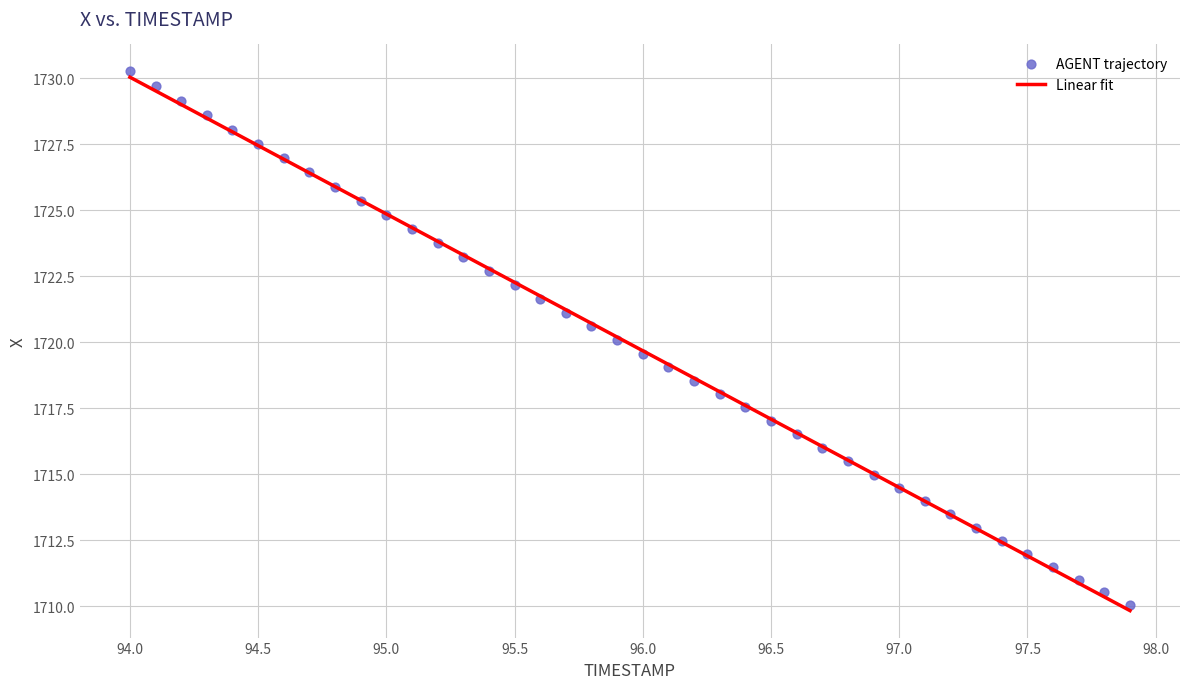

What is the range of X values (max minus min)?

3.9